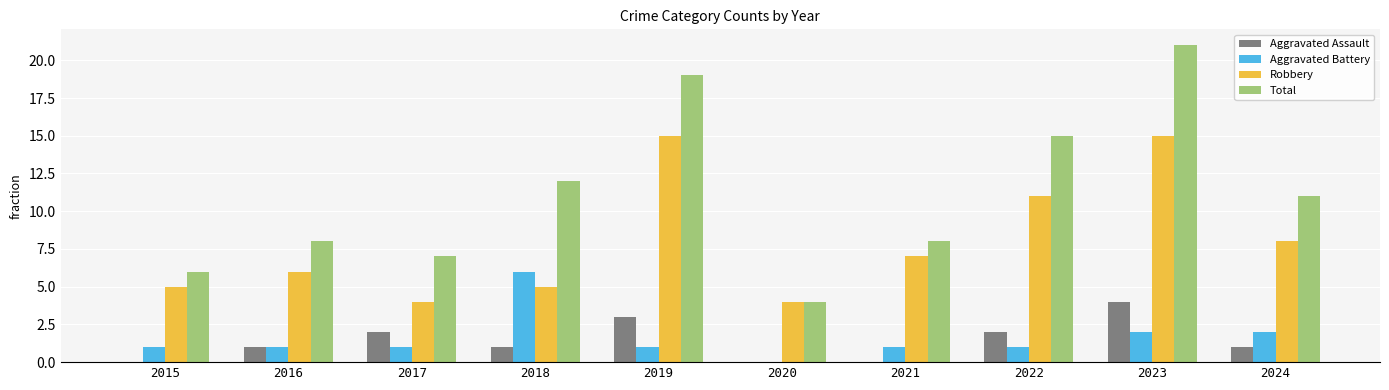

At which label does Total reach its peak?

2023